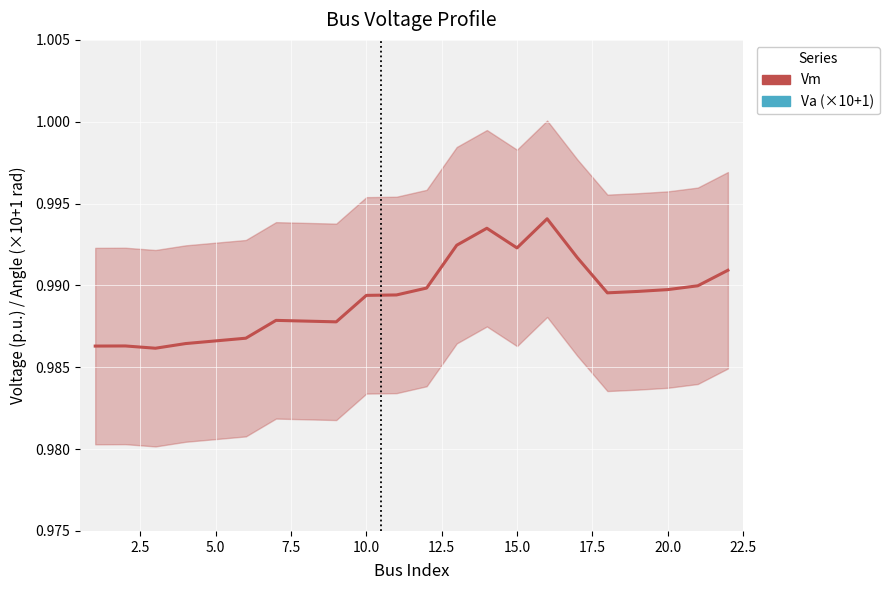

How many interior local valleys does the Vm series have?

4